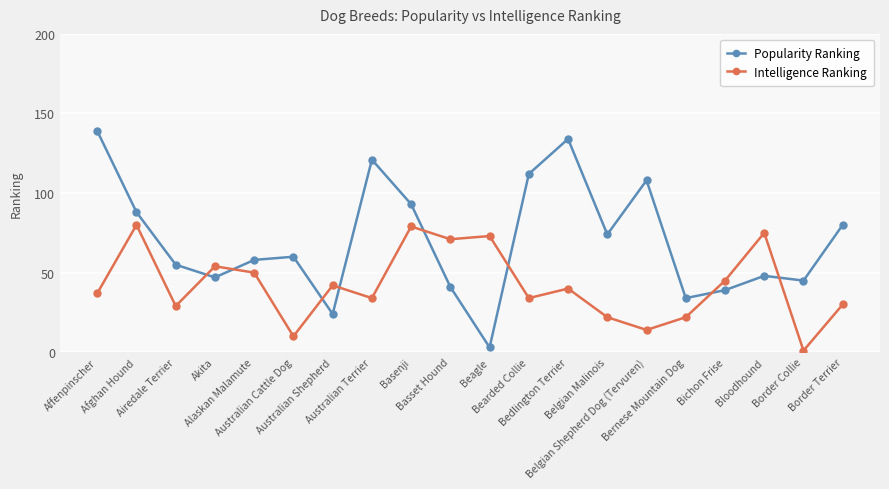

Is it true that Popularity Ranking equals 3 at Beagle?

True